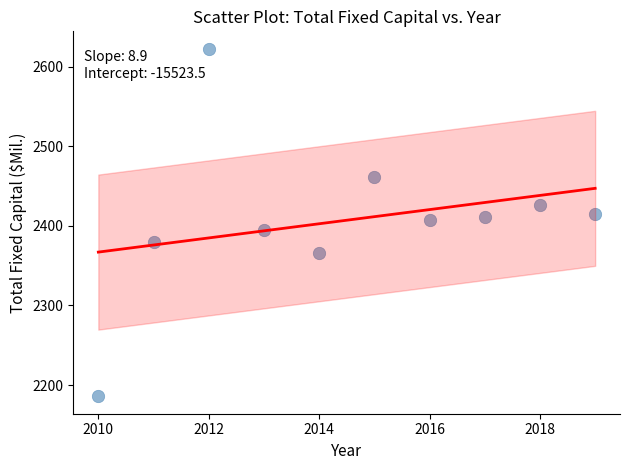

What is the range of Y values (max minus min)?

436.7